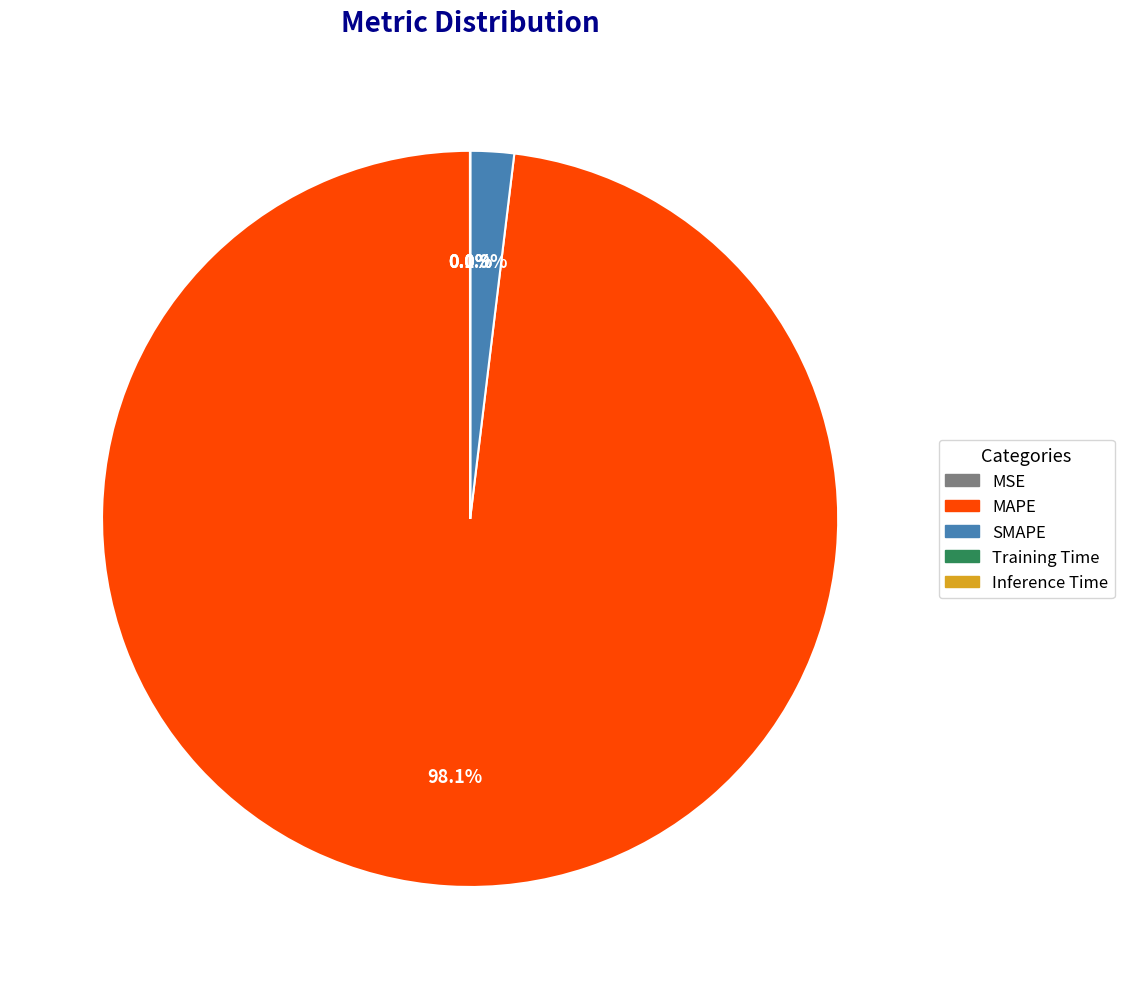

Which slice is the largest?

MAPE